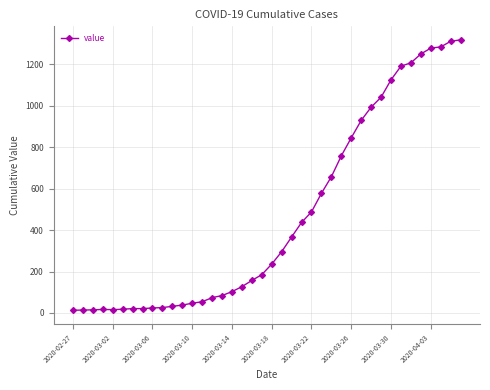

What is the difference between the maximum and second lowest values?

1305